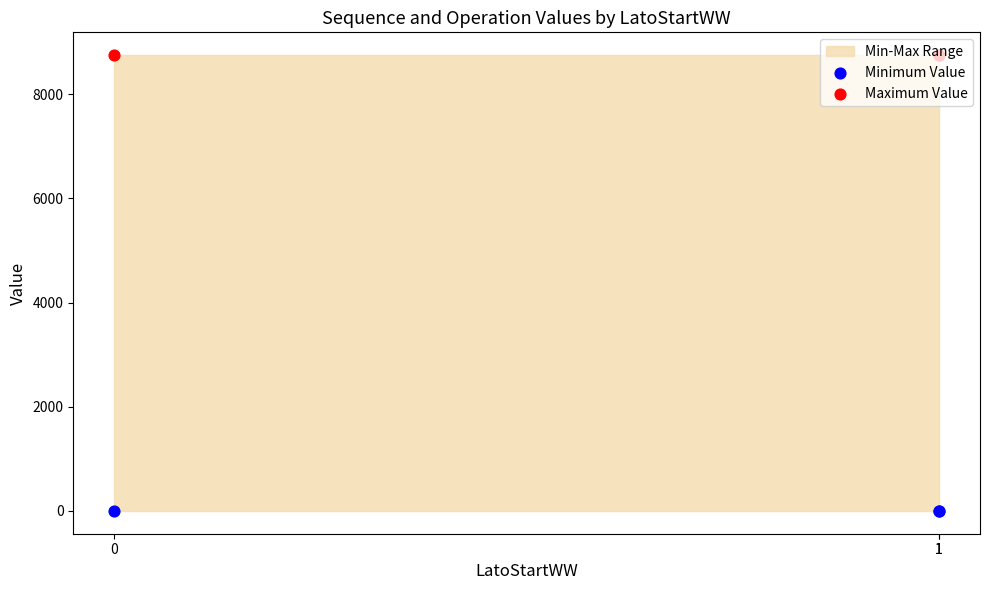

Which series reaches the maximum Y coordinate?

Maximum Value